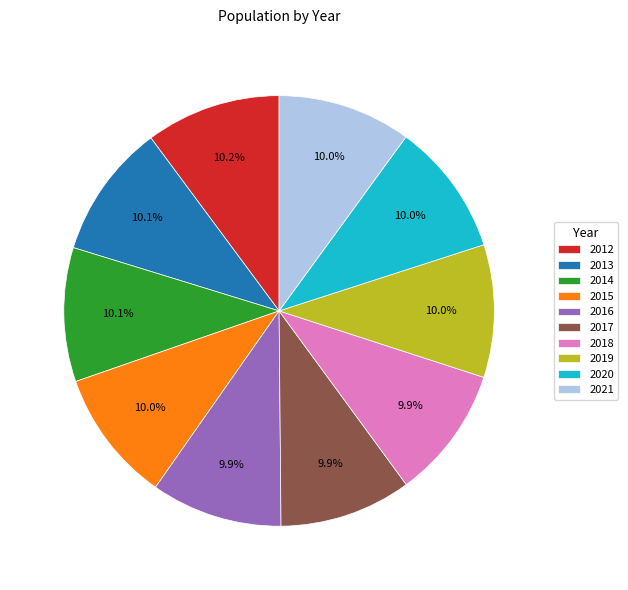

Does 2018 represent more than half of the total?

No